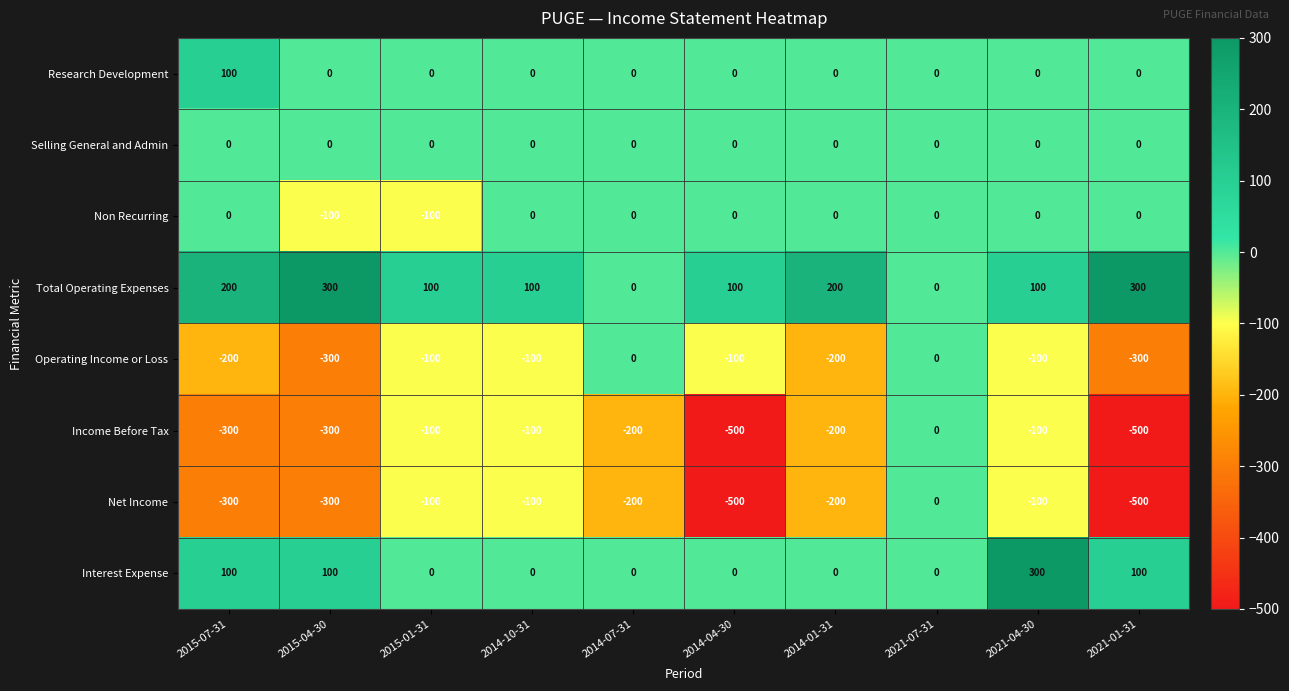

What is the approximate value of Operating Income or Loss at 2021-01-31?

-300